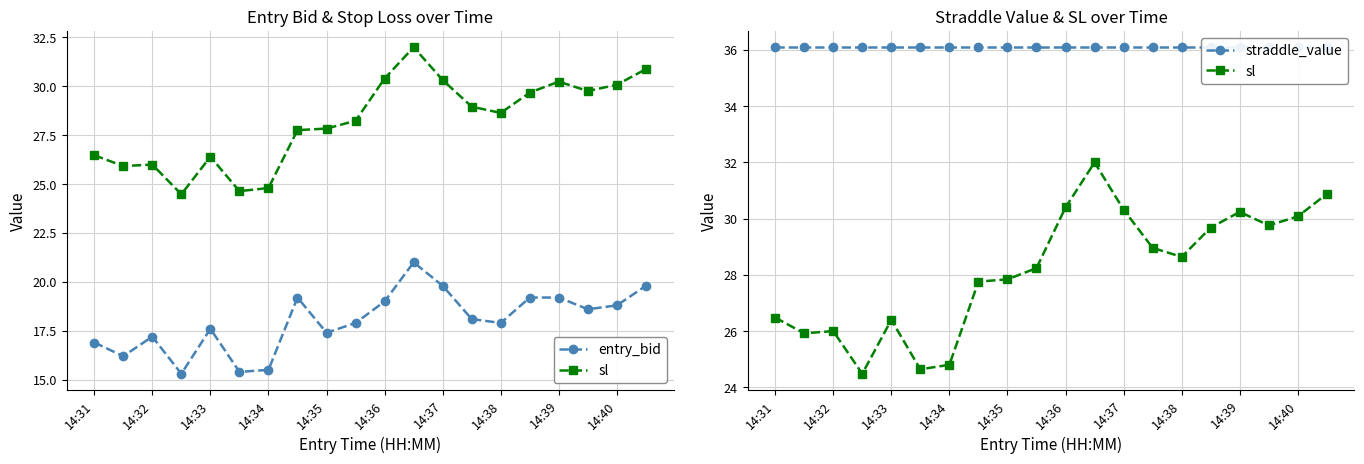

What is the lowest value of the entry_bid series?

15.3